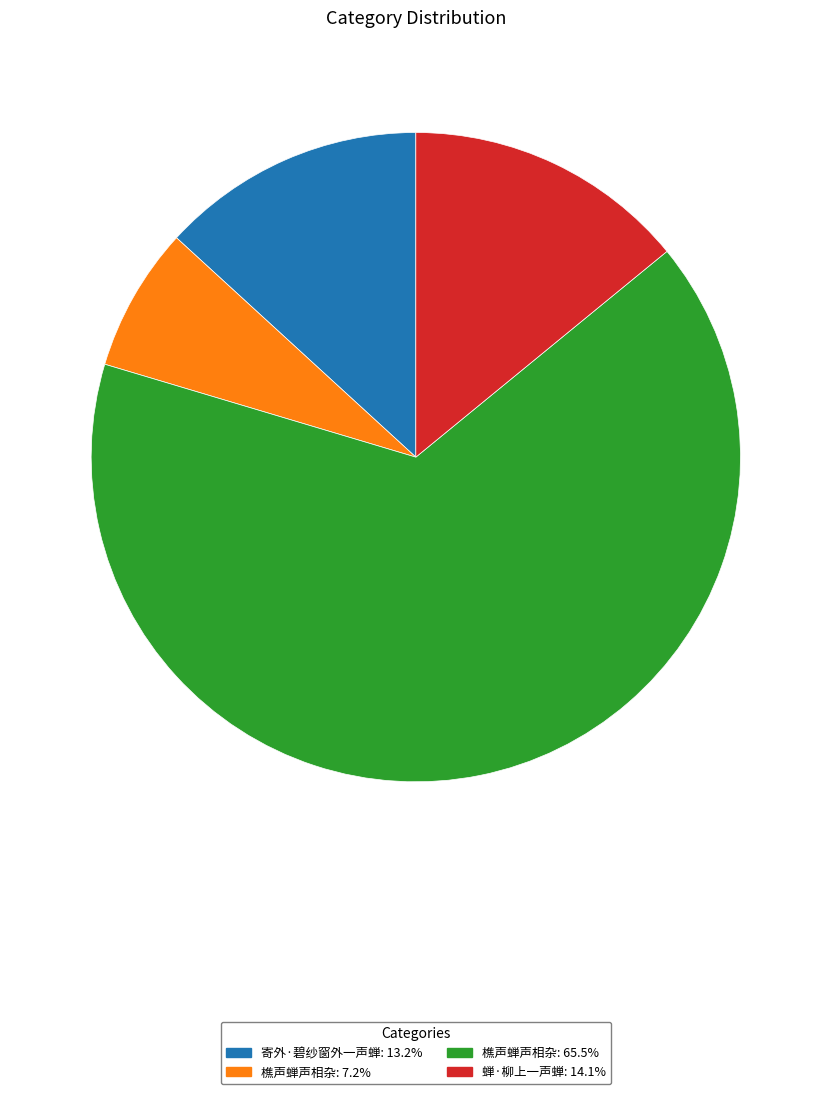

Is there any slice that represents more than half of the pie?

Yes